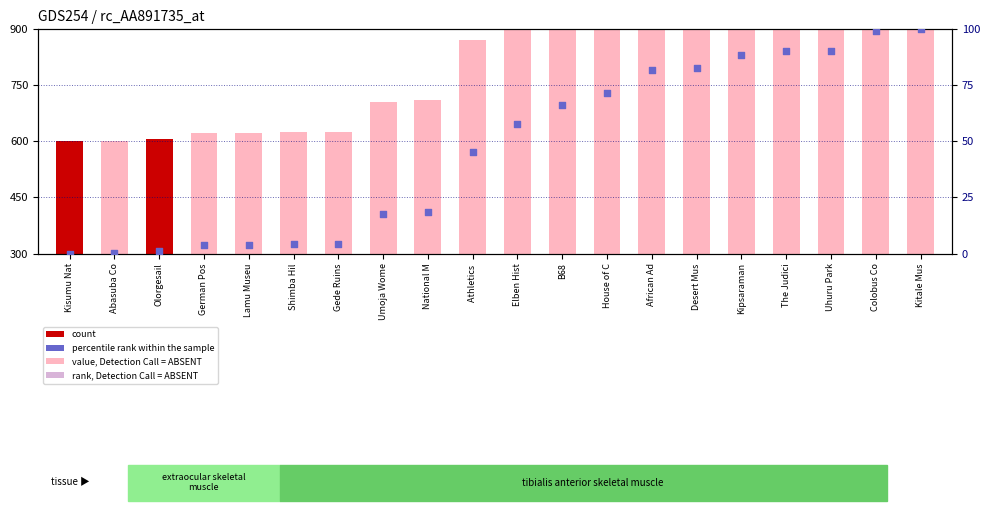

Which series has the largest Y range (max minus min)?

value, Detection Call = ABSENT